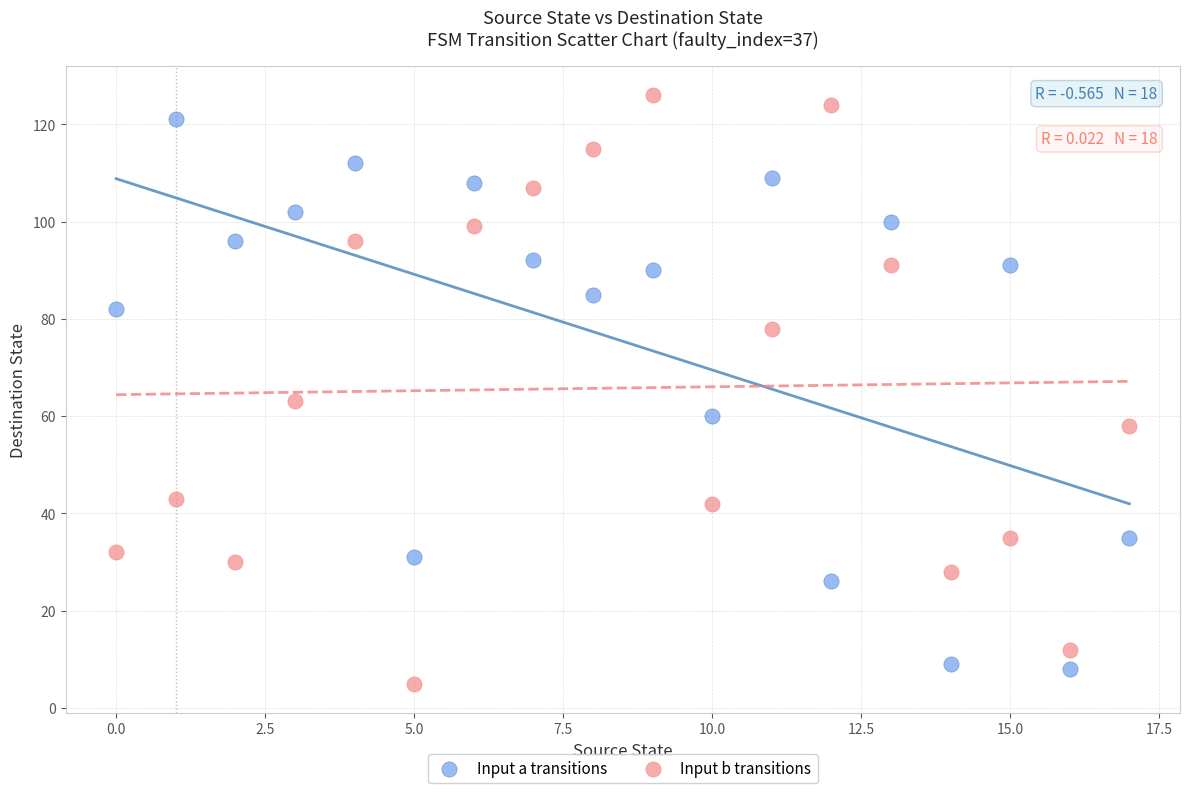

Which series contains the highest Y value?

Input b transitions